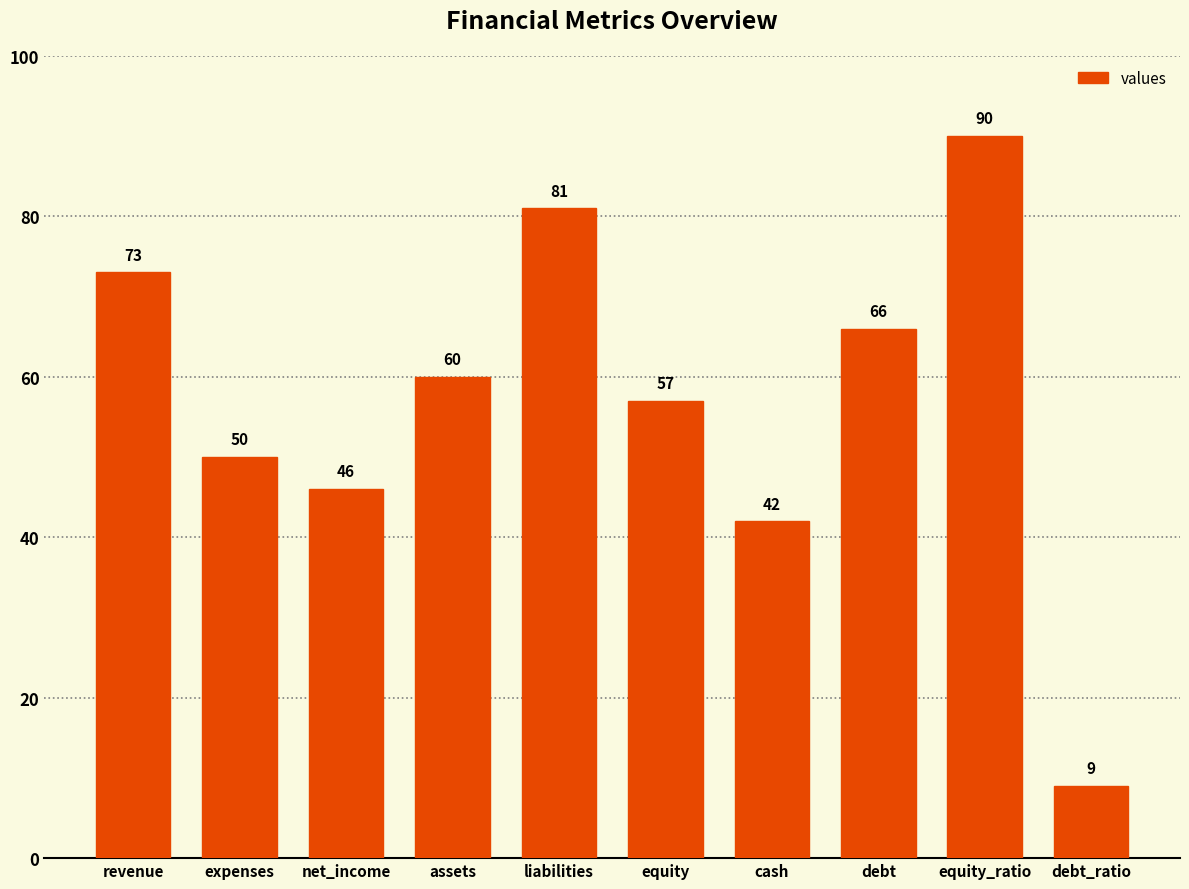

What is the sum of all values?

574